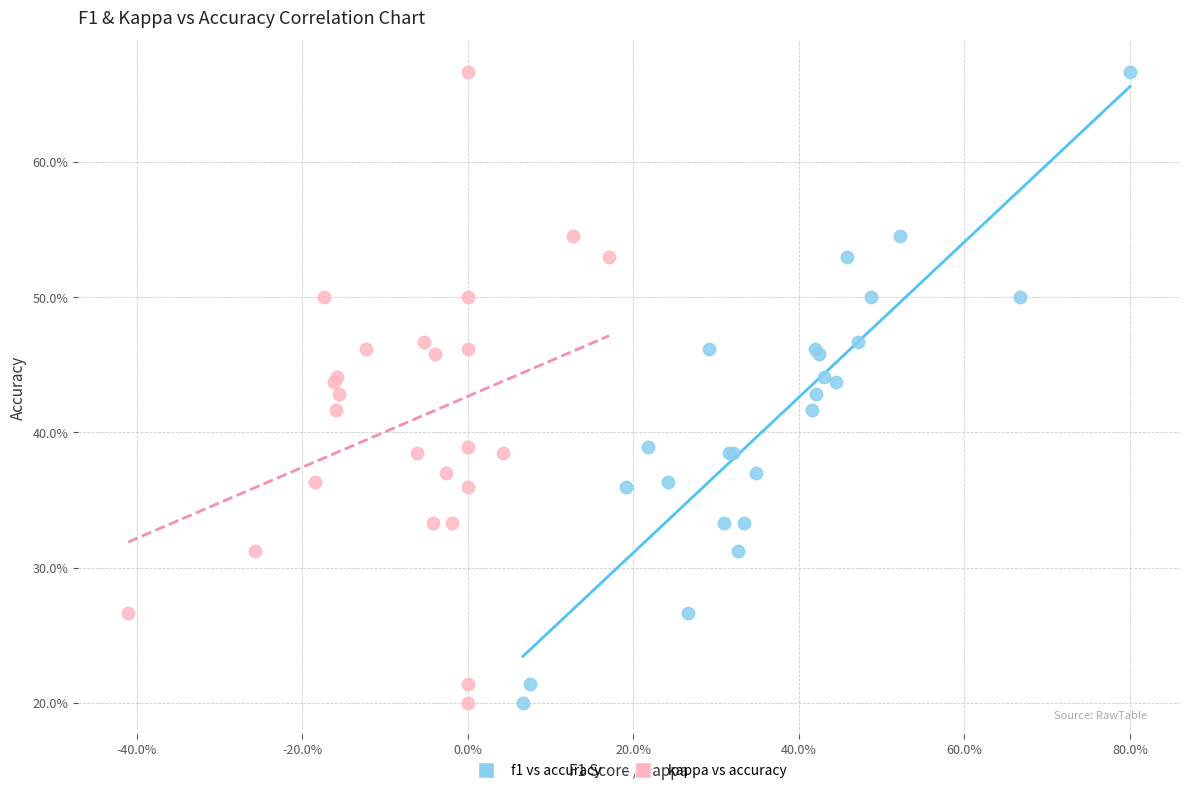

What are all the series names shown in the legend?

f1 vs accuracy, kappa vs accuracy